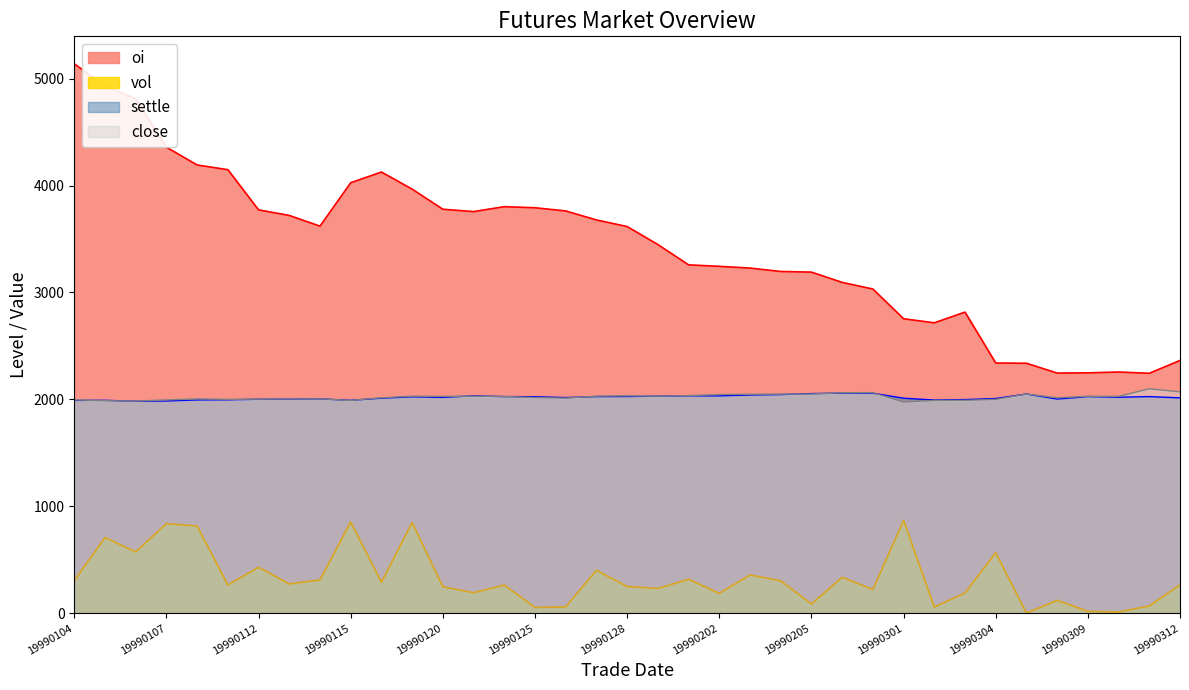

How many lines are shown in the chart?

4